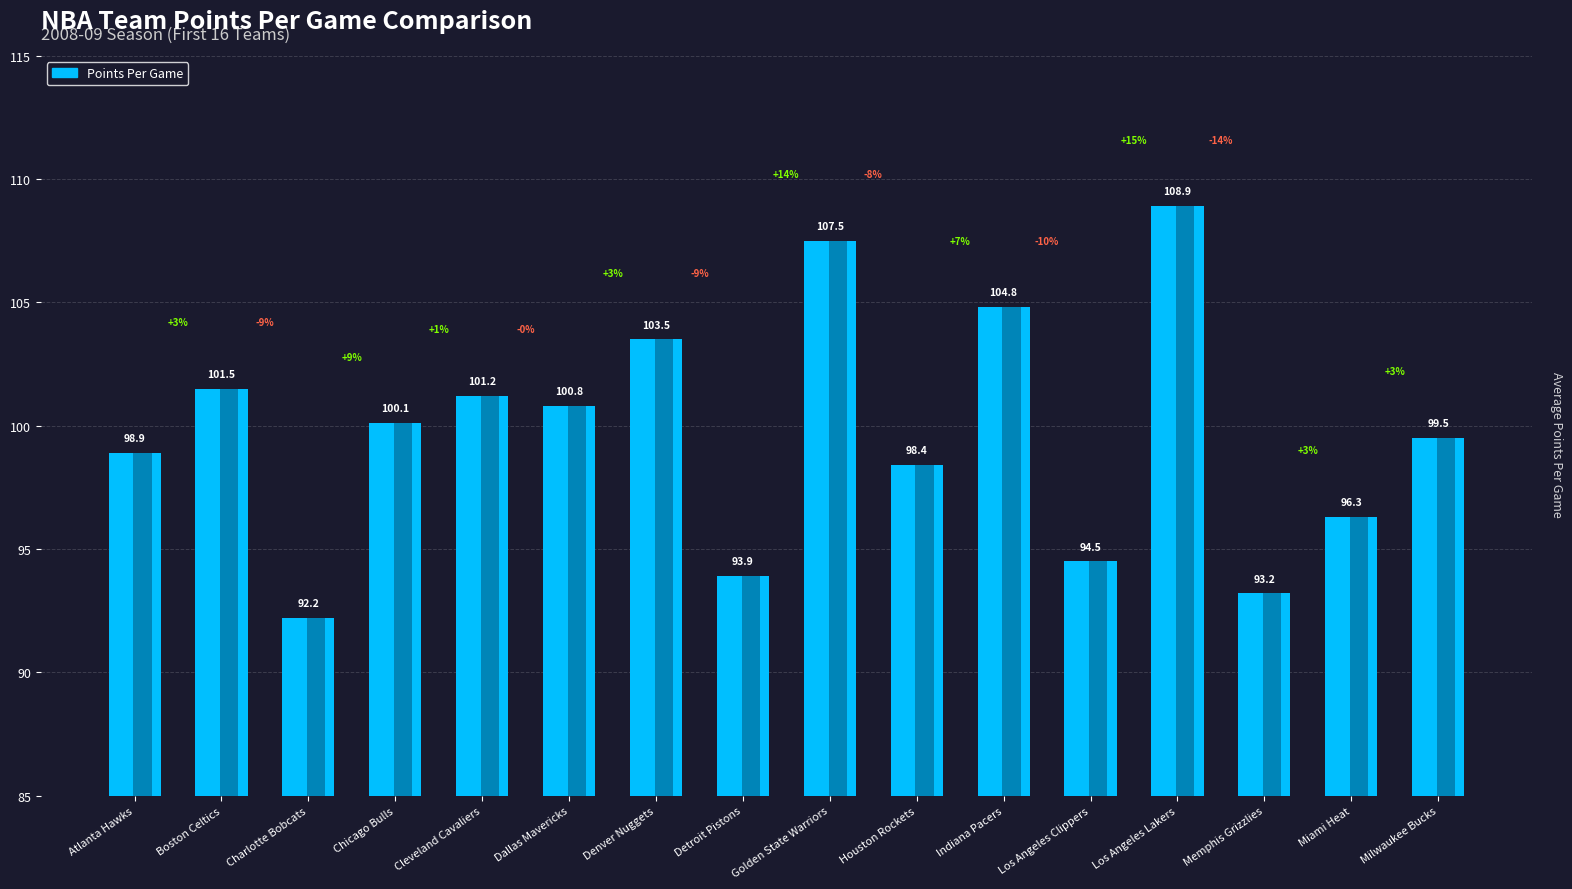

Which has a higher value, Atlanta Hawks or Detroit Pistons?

Atlanta Hawks